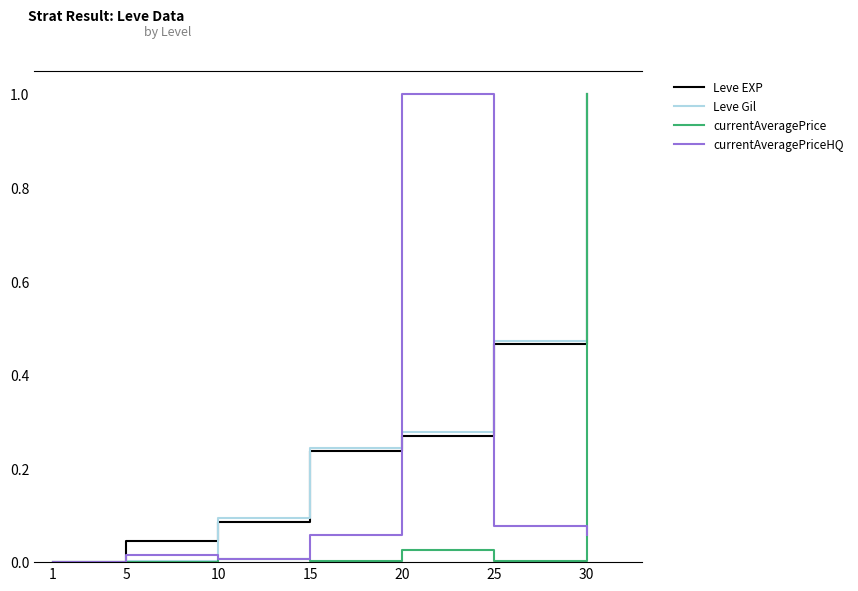

What is the total value across all series at 30?

3.1